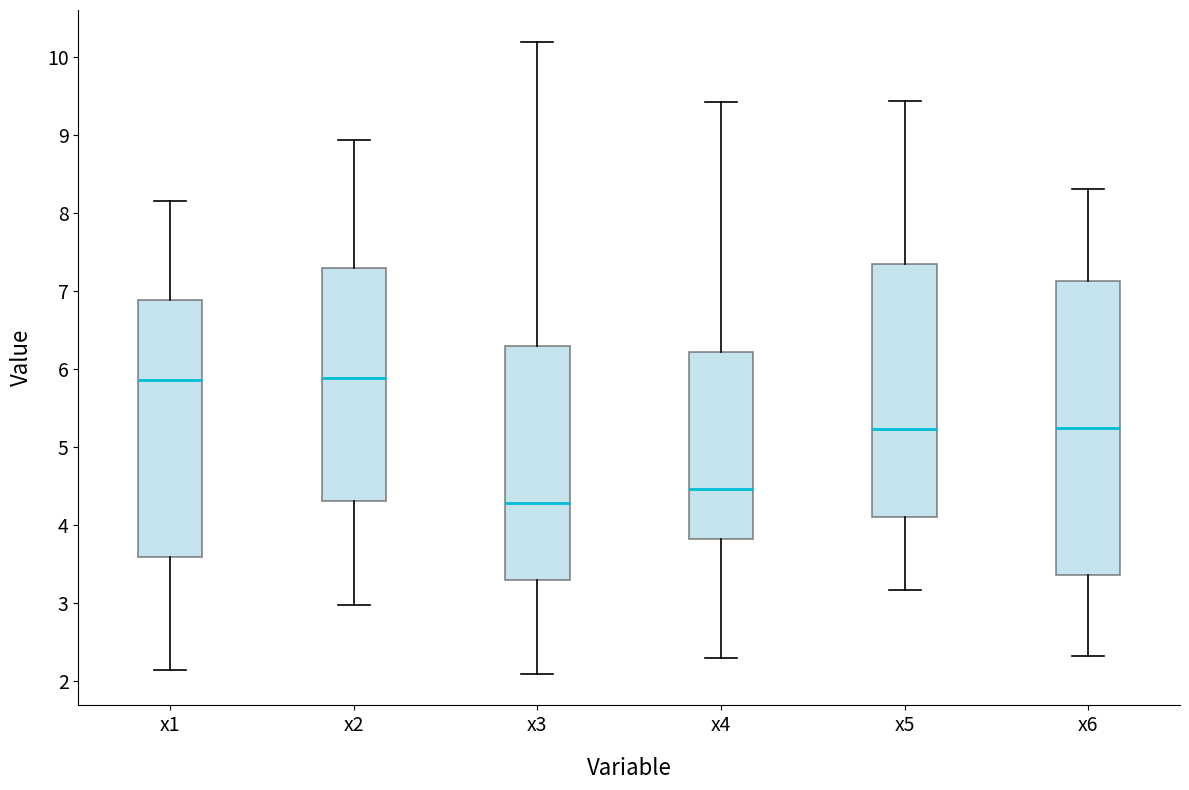

Reading left to right, read every box against the y-axis: the position of its median line, the range the box covers, and the ends of its whiskers. The values are not printed on the chart, so give them approximately, as read against the axis.

x1: median 5.9, box 3.6 to 6.9, whiskers 2.1 to 8.2
x2: median 5.9, box 4.3 to 7.3, whiskers 3.0 to 8.9
x3: median 4.3, box 3.3 to 6.3, whiskers 2.1 to 10.2
x4: median 4.5, box 3.8 to 6.2, whiskers 2.3 to 9.4
x5: median 5.2, box 4.1 to 7.3, whiskers 3.2 to 9.4
x6: median 5.2, box 3.4 to 7.1, whiskers 2.3 to 8.3